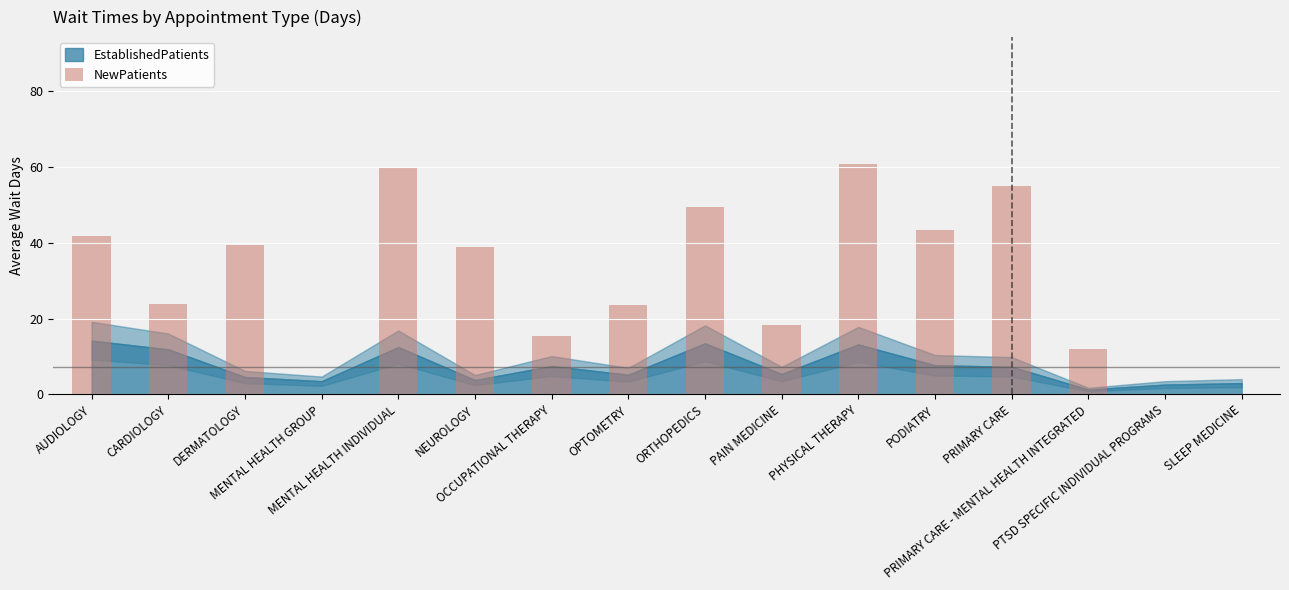

How many data points are above 38?

8